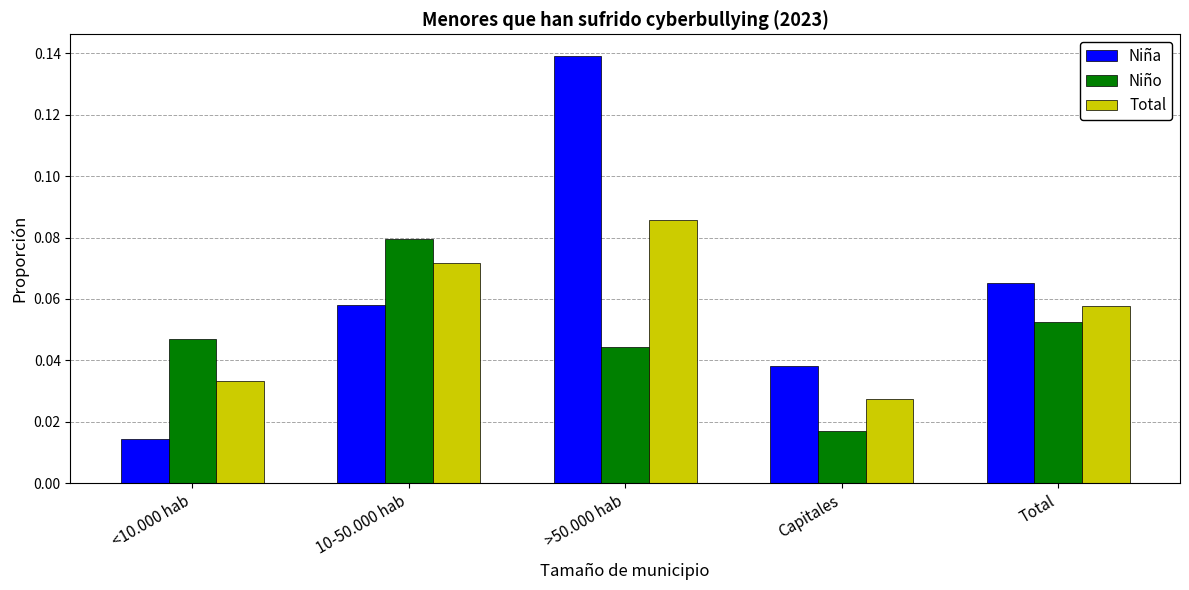

Is the value of Niña at Capitales greater than the value of Total at 10-50.000 hab?

No